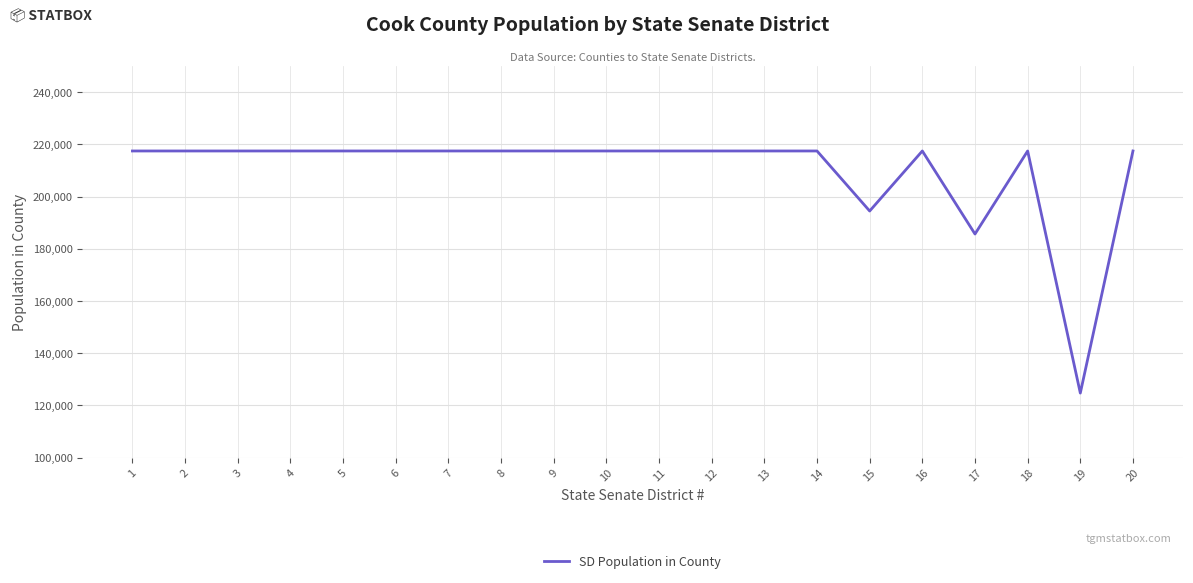

What is the maximum value shown in the chart?

217469